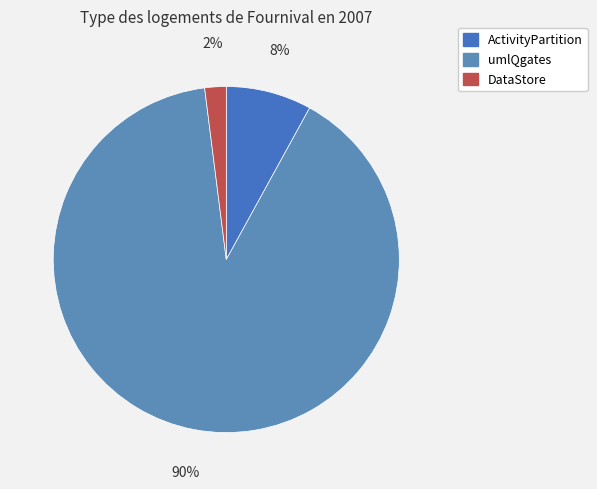

To the nearest percent, what is the difference between the ActivityPartition and DataStore slice percentages?

6%